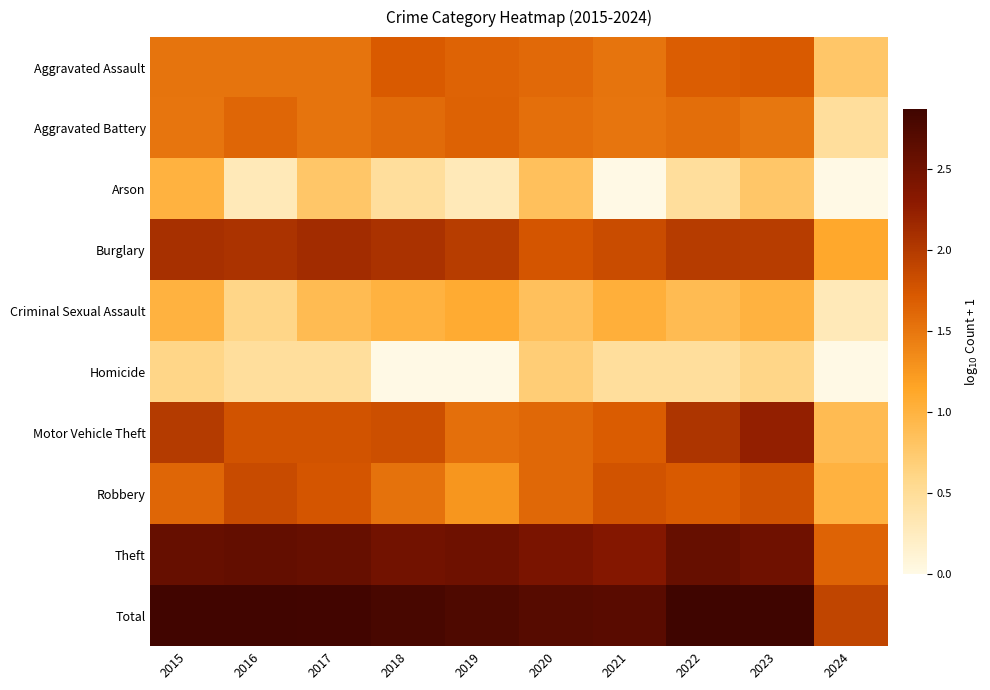

Which series has the largest range (max minus min)?

Motor Vehicle Theft